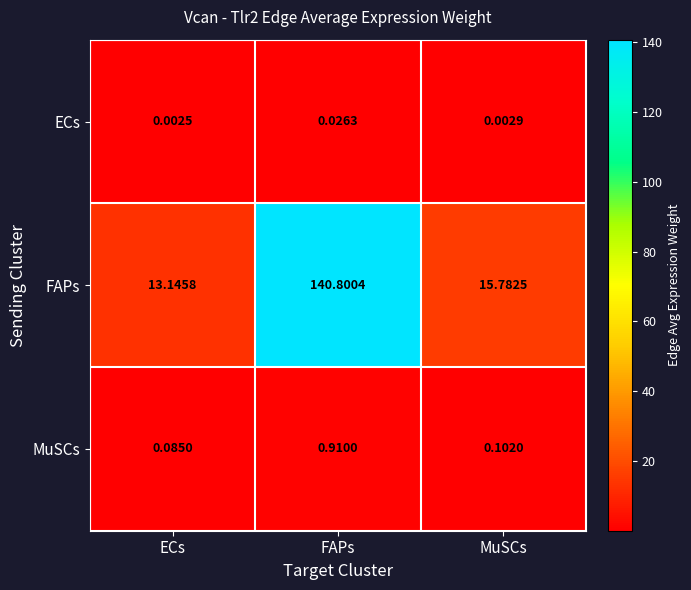

Between ECs and MuSCs, which series saw the biggest shift?

FAPs